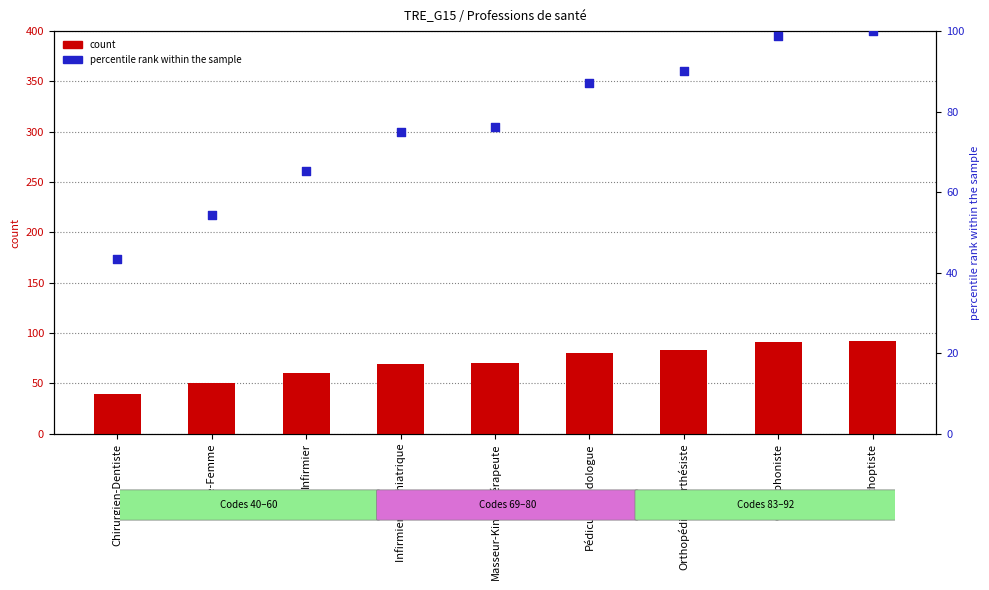

What are all the series names shown in the legend?

count, percentile rank within the sample